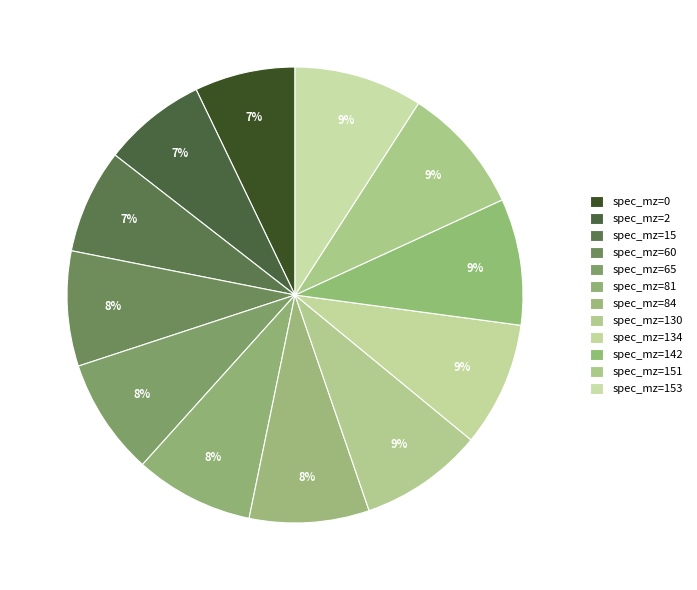

How many slices are in this pie chart?

12